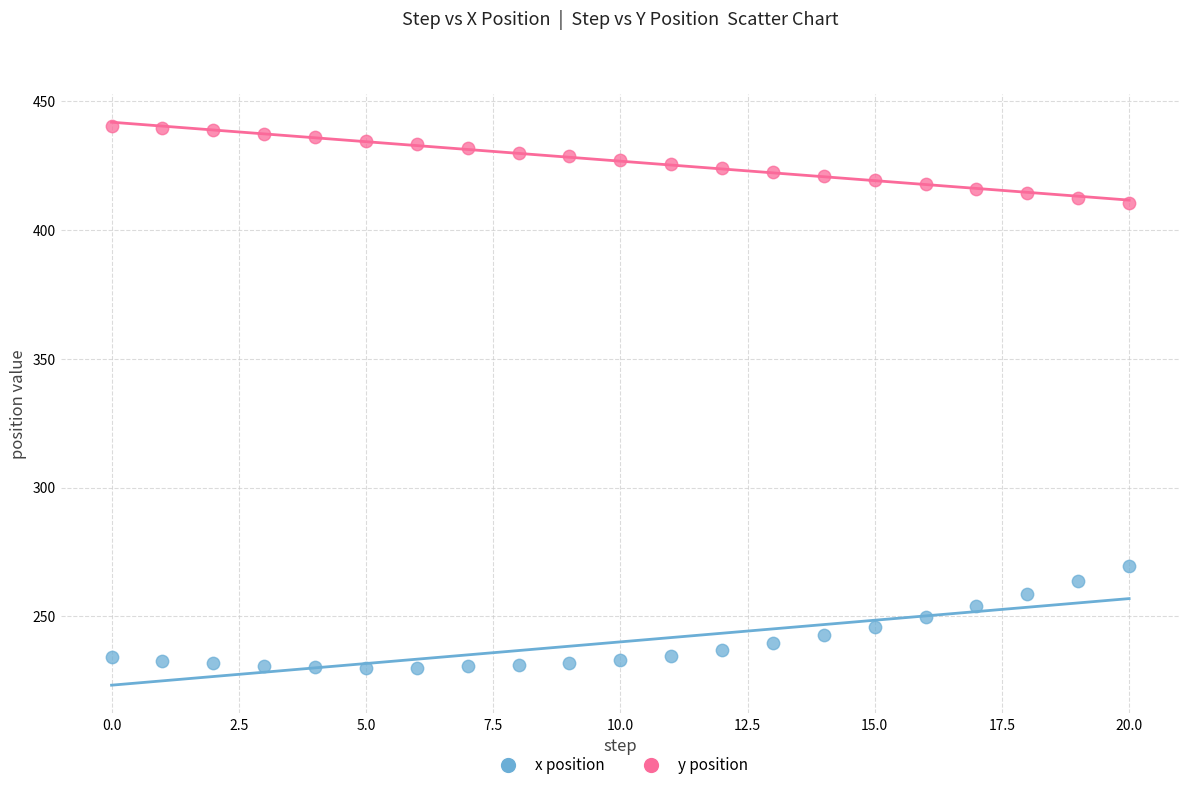

Across all data points, what is the range of Y values (max minus min)?

210.3